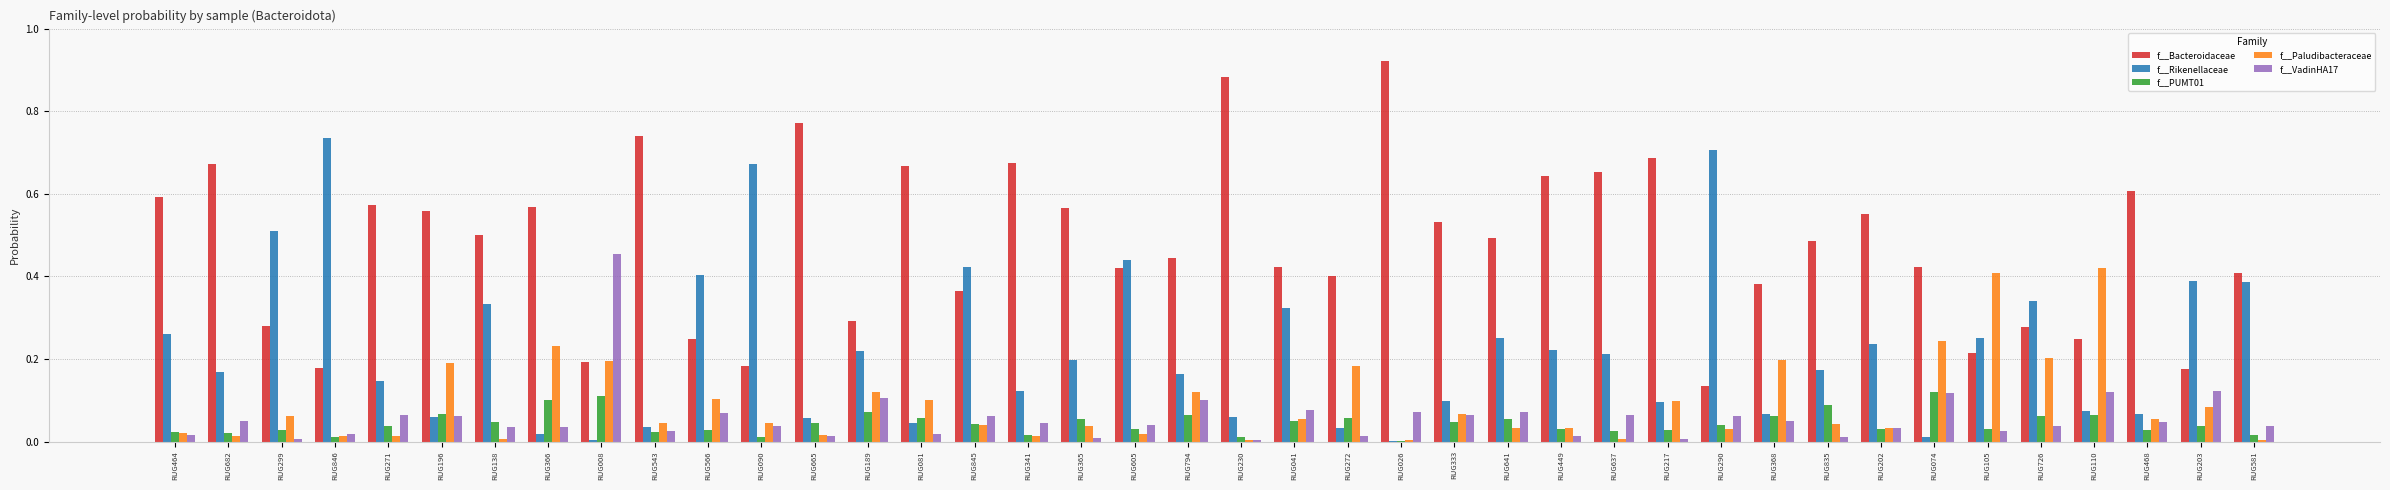

Which series has the largest total across all categories?

f__Bacteroidaceae